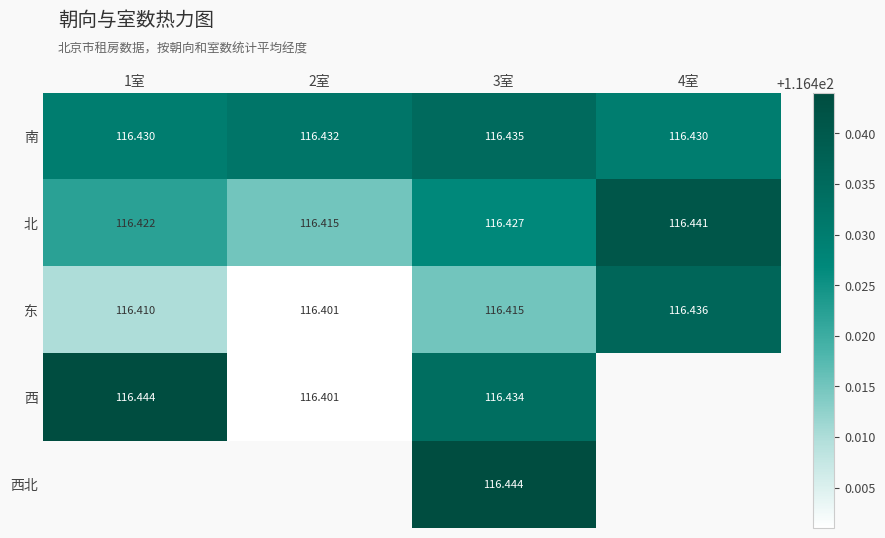

The 西 series shows 62.4 at 1室. True or false?

False